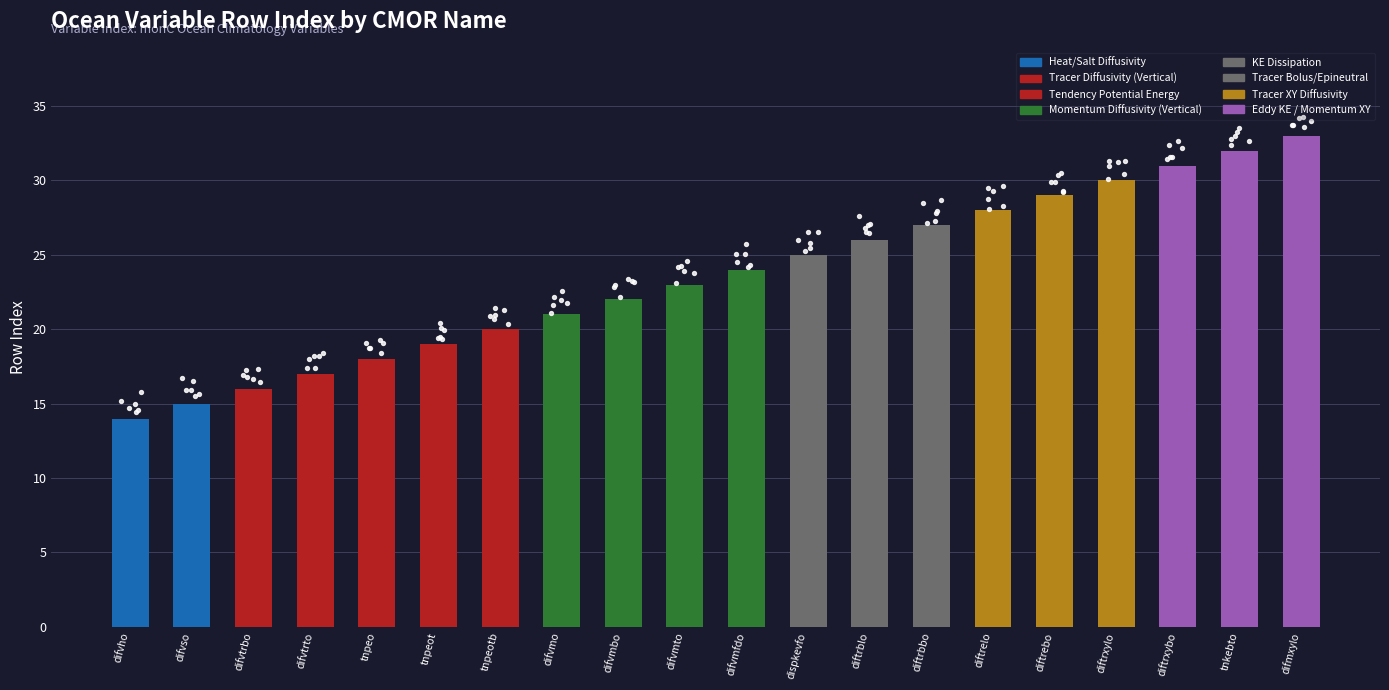

What is the change in value from difvtrto to difvmbo?

+5